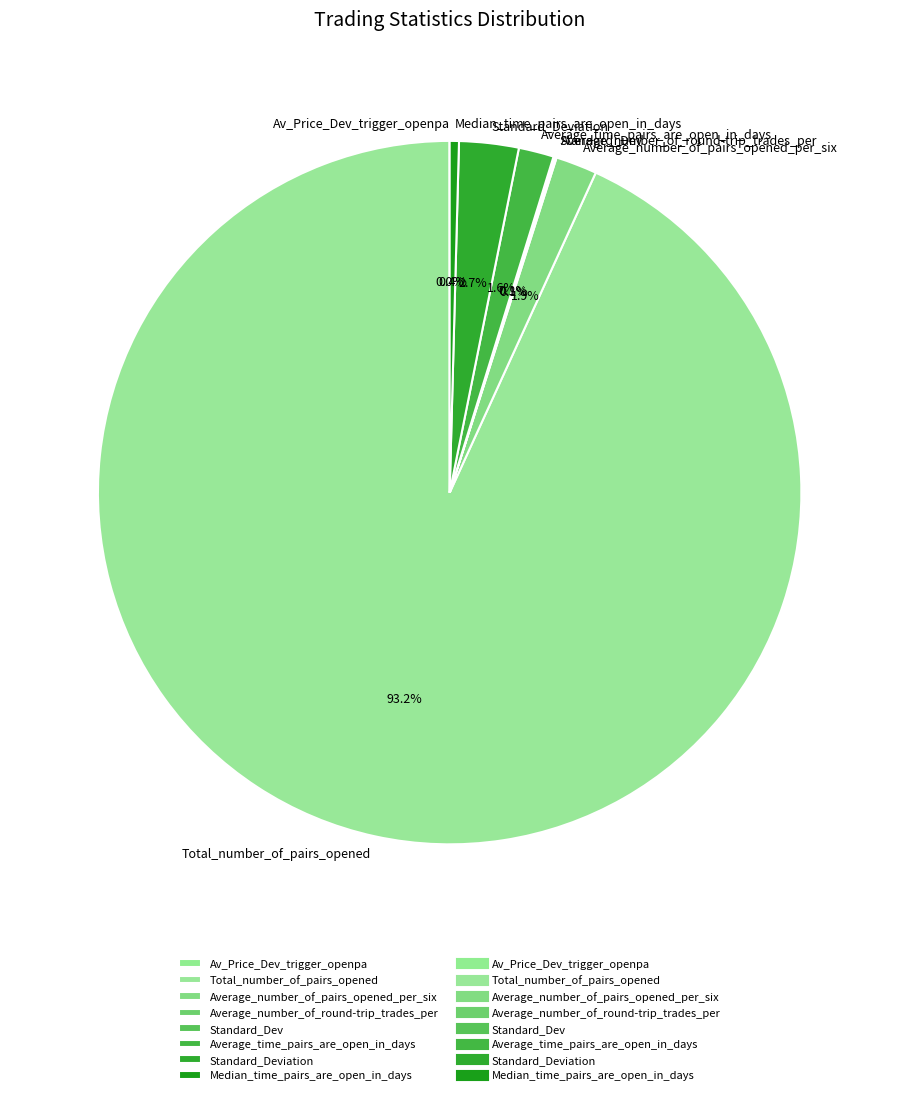

Which slice represents more than half of the pie?

Total_number_of_pairs_opened